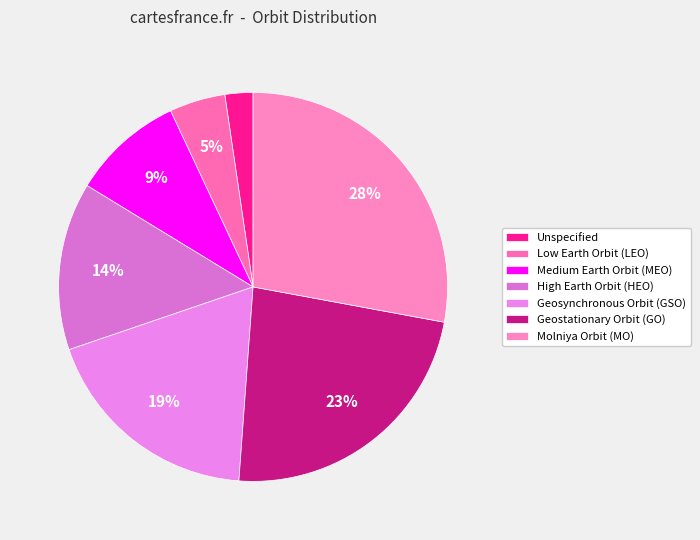

Count the number of slices in the pie.

7